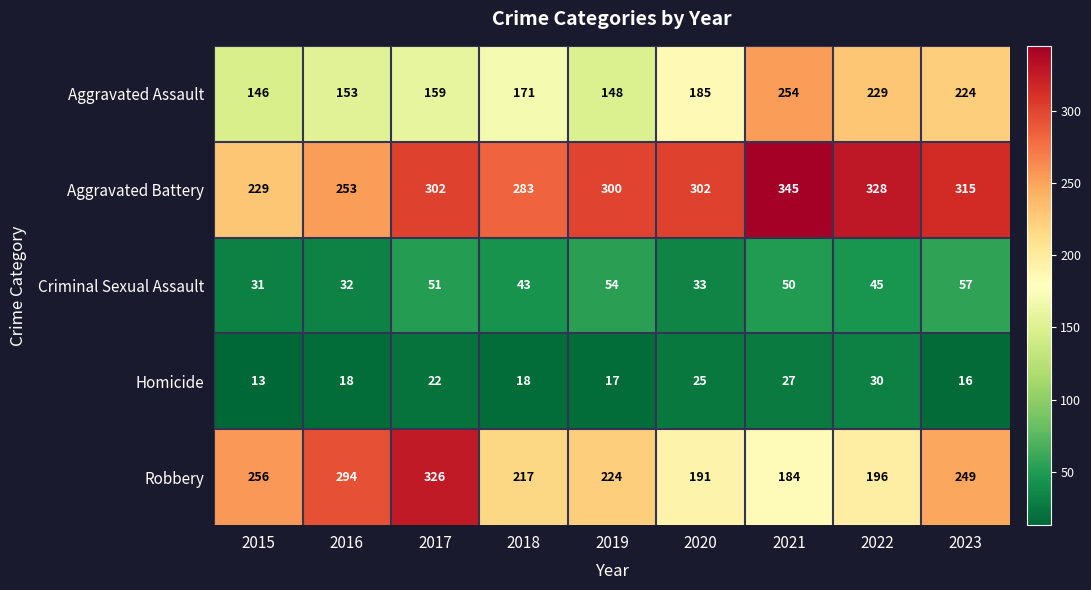

What is the smallest value displayed?

13